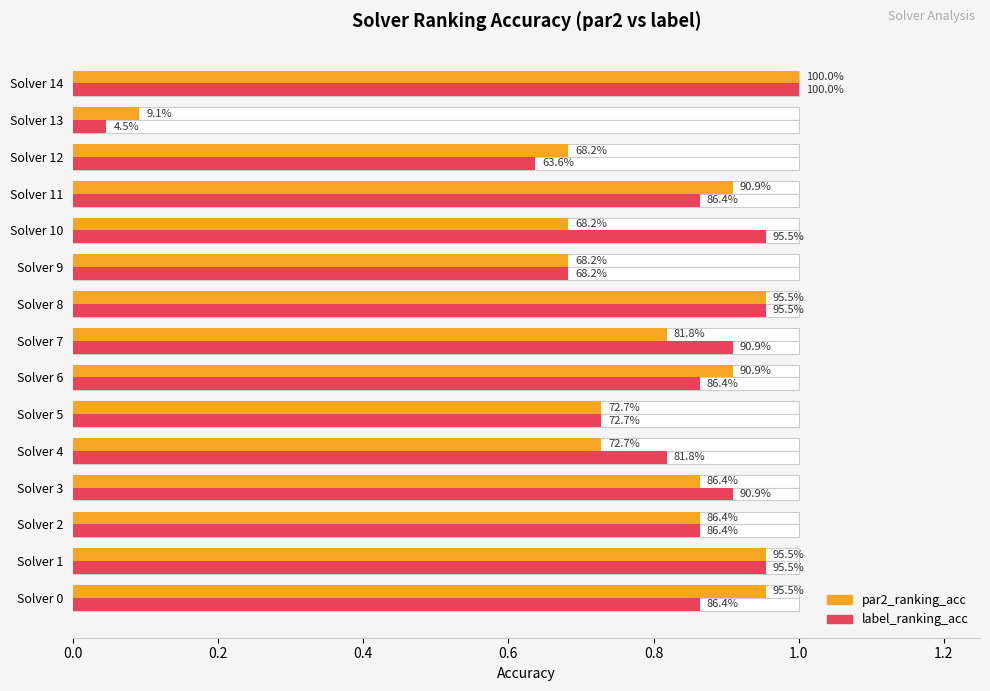

Is the value of label_ranking_acc at Solver 11 greater than the value of par2_ranking_acc at Solver 3?

No